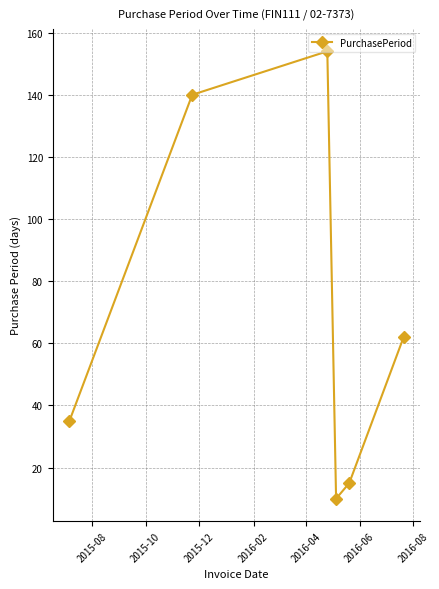

What is the value of the 6th point from the left?

62